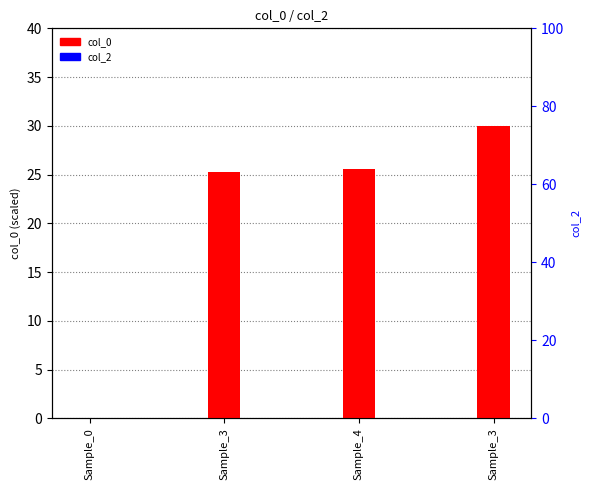

At Sample_4, list the series in order from smallest to largest.

col_2, col_0